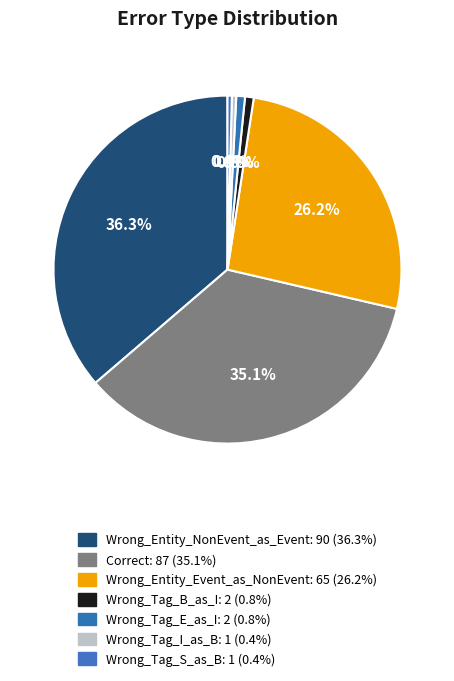

To the nearest percent, what is the average slice percentage?

14%